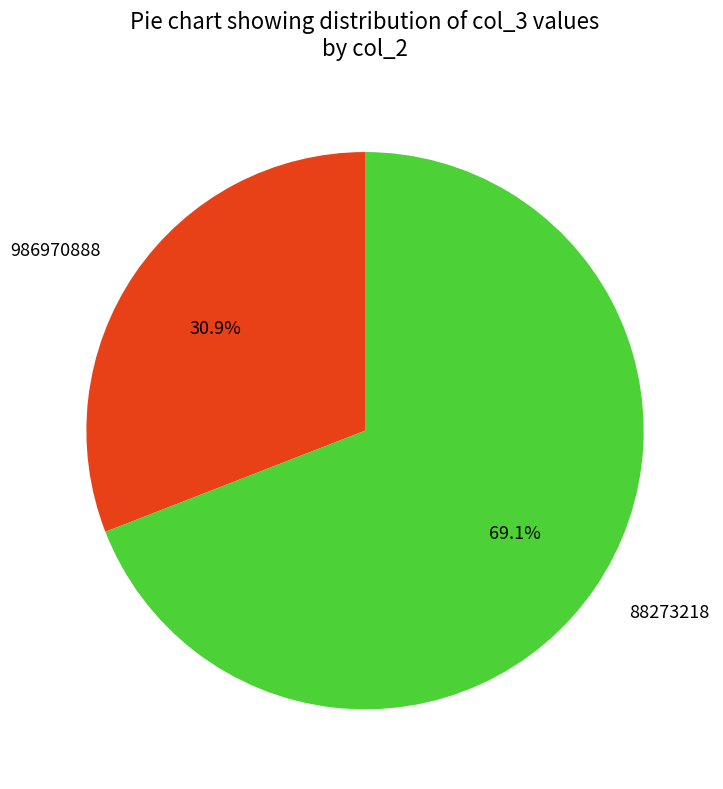

To the nearest percent, what percentage of the pie is 88273218?

69%